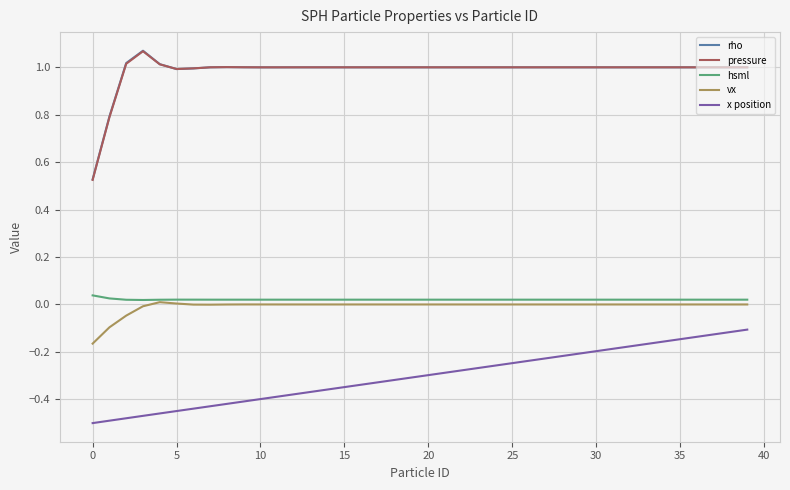

How many lines are shown in the chart?

5